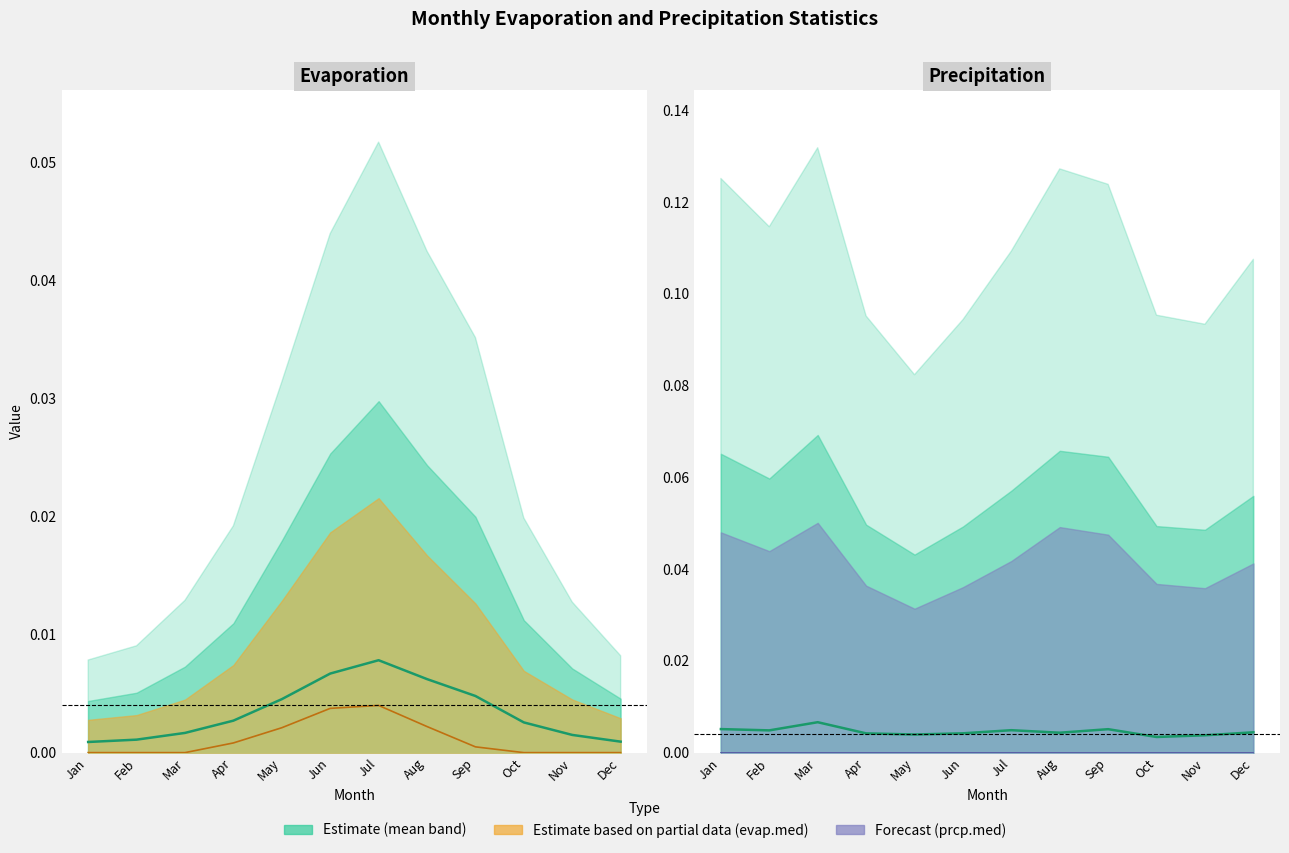

Does the chart have visible grid lines?

No